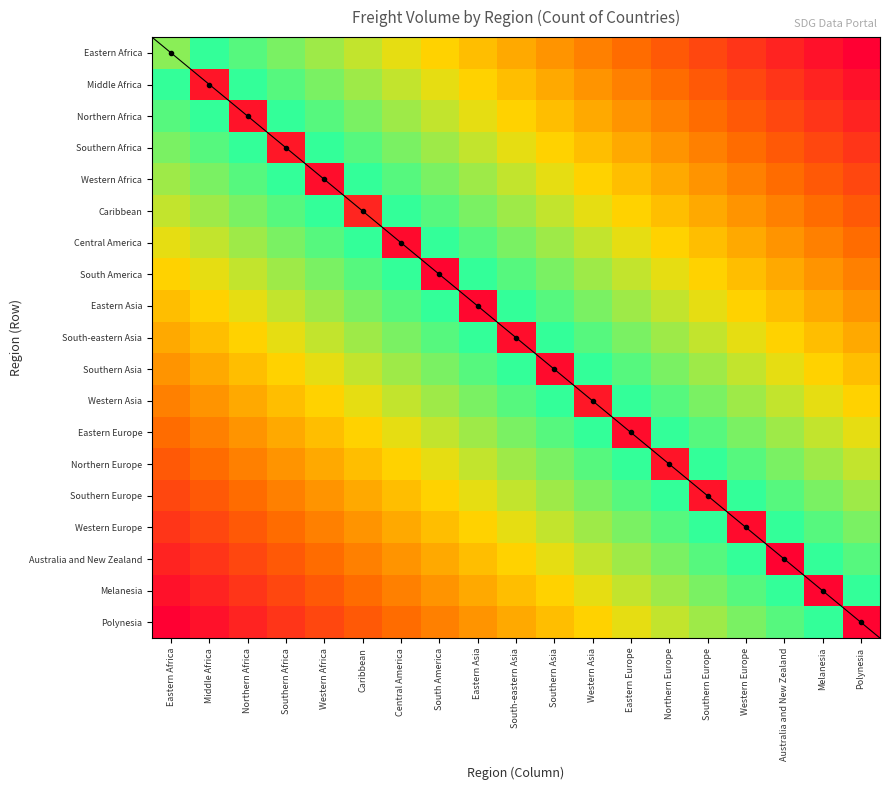

At how many categories does at least one series exceed 0?

19